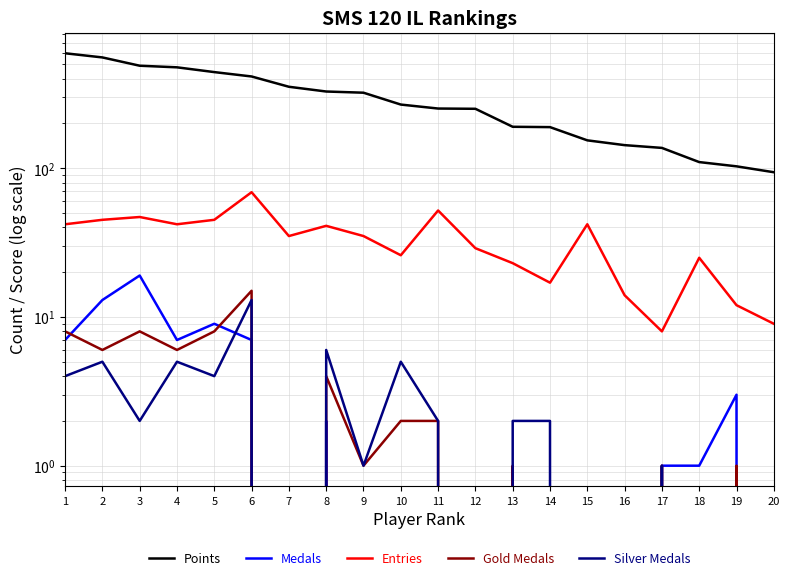

What are all the series names shown in the legend?

Points, Medals, Entries, Gold Medals, Silver Medals